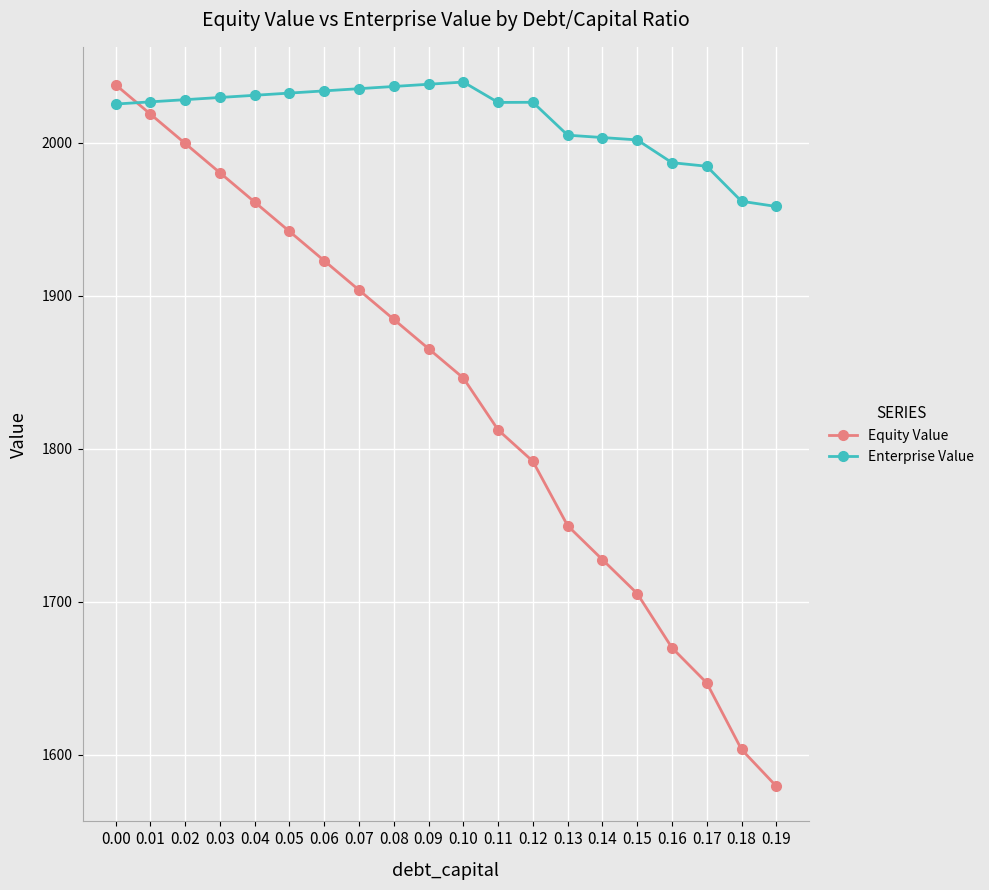

What is the average value of the Enterprise Value series?

2015.7